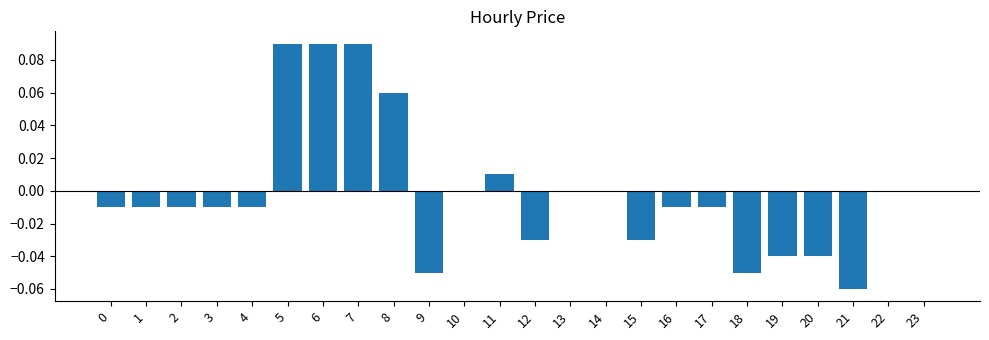

The value at 2 is -0.0. True or false?

True